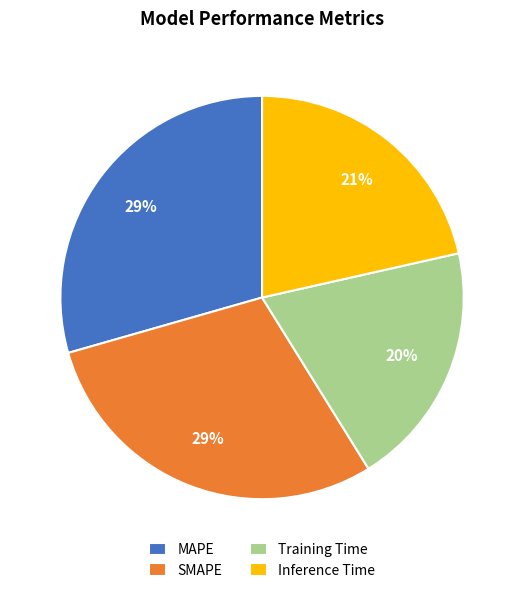

Count the number of slices in the pie.

4